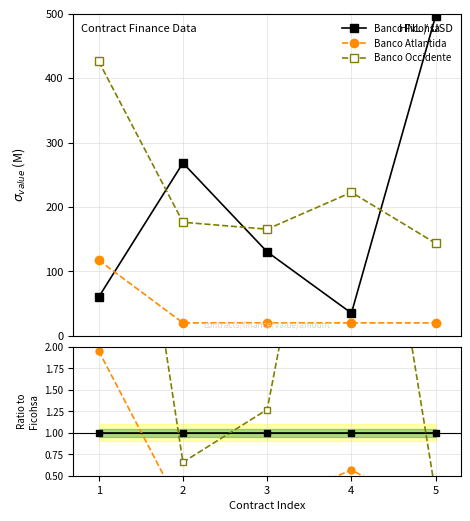

What is the value of the Banco Atlantida point at the 1st from the left?

2.0